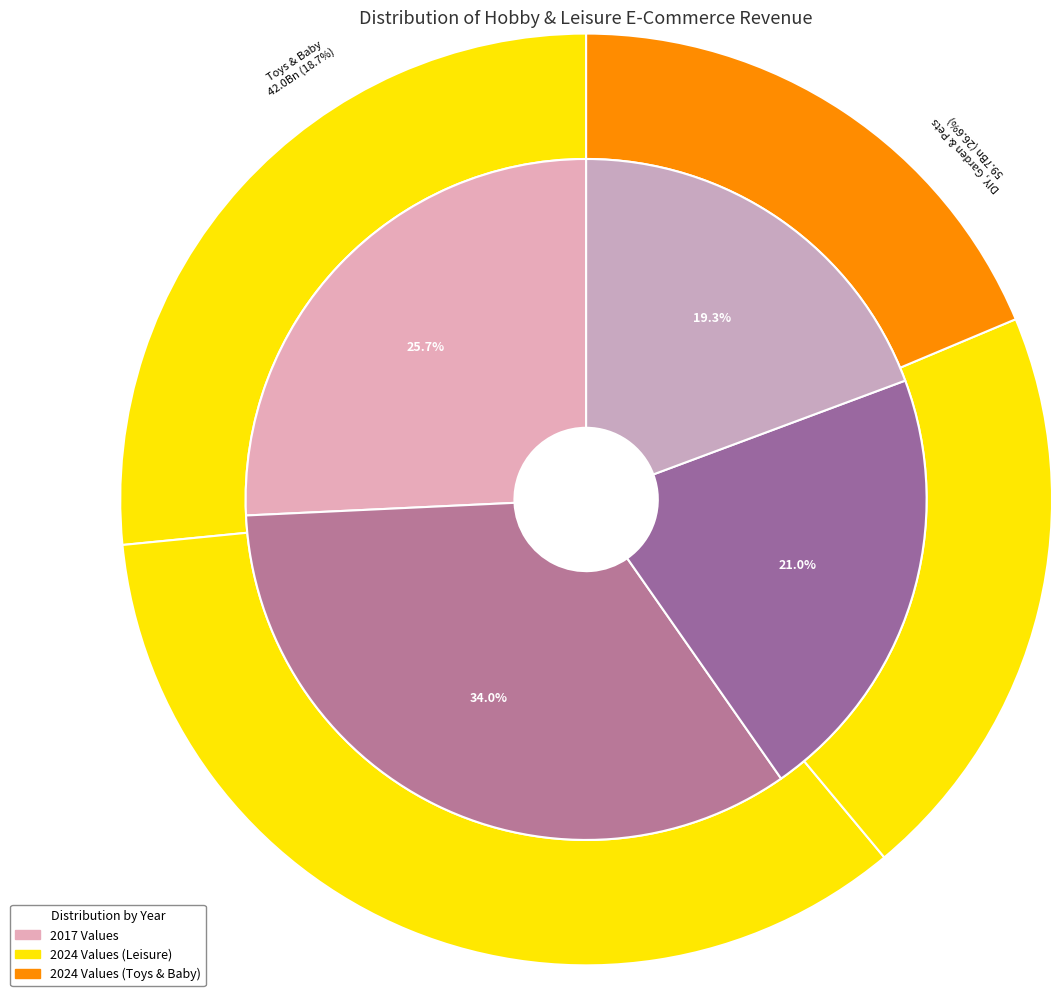

How many slices are in this pie chart?

4